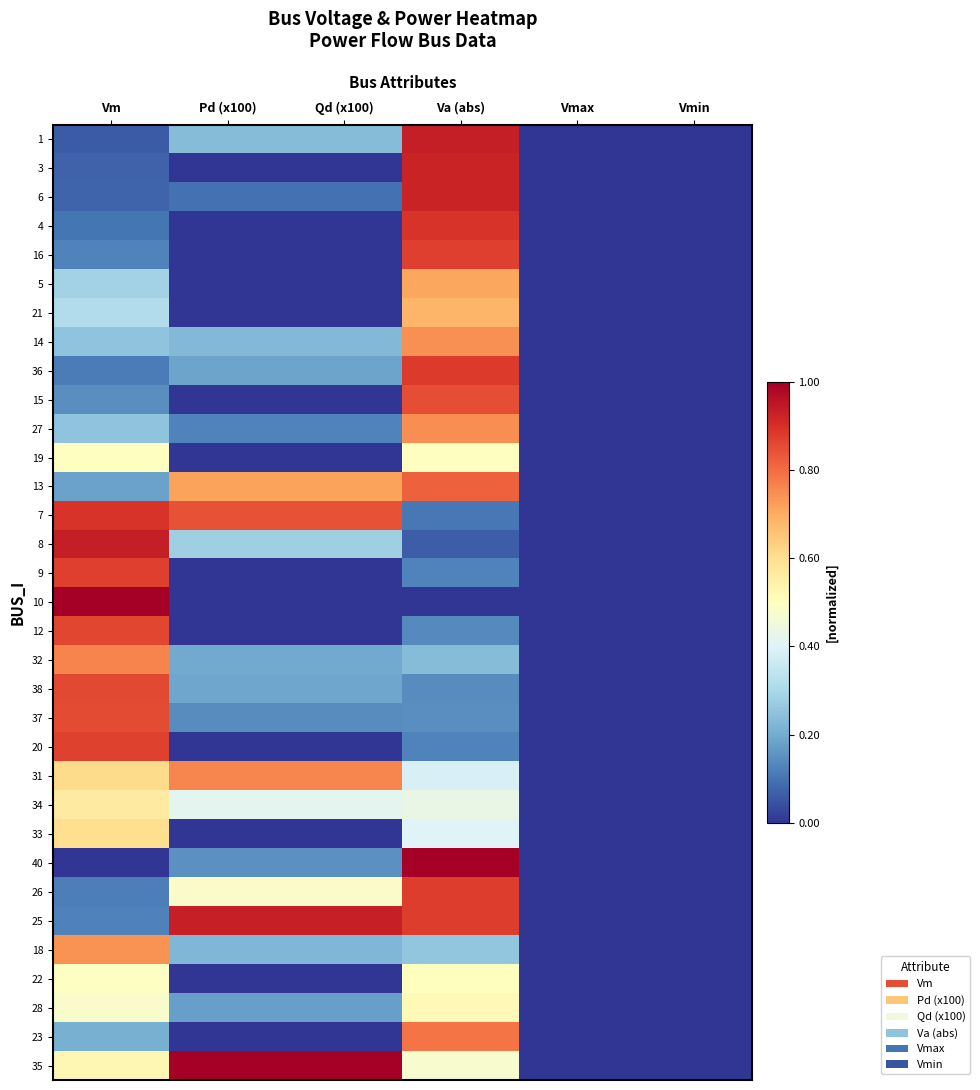

What is the maximum value shown in the chart?

1.0